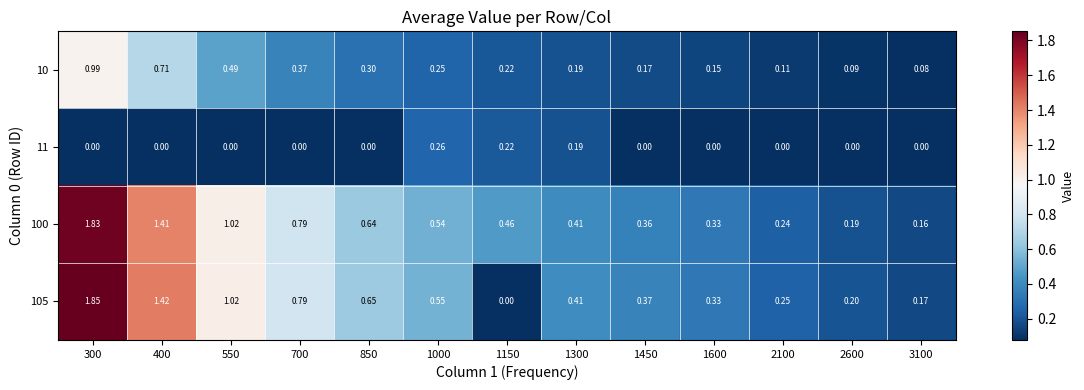

Is the value of 100 at 1150 greater than the value of 11 at 2600?

Yes